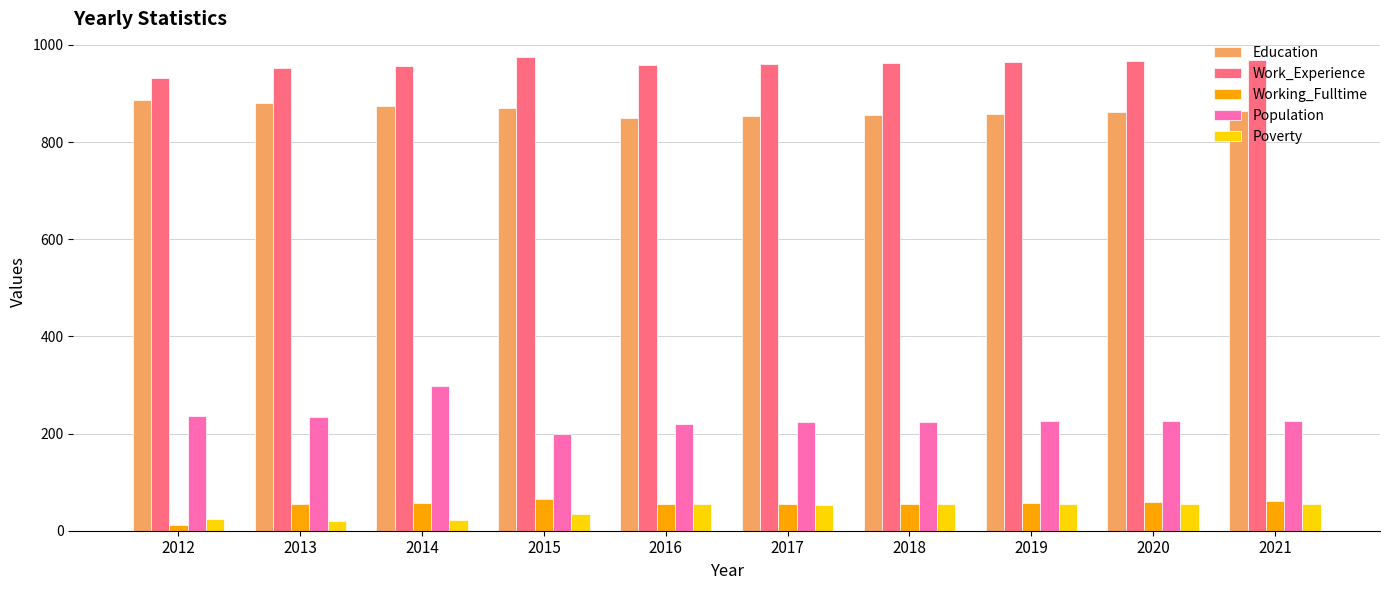

At which label does Population reach its peak?

2014